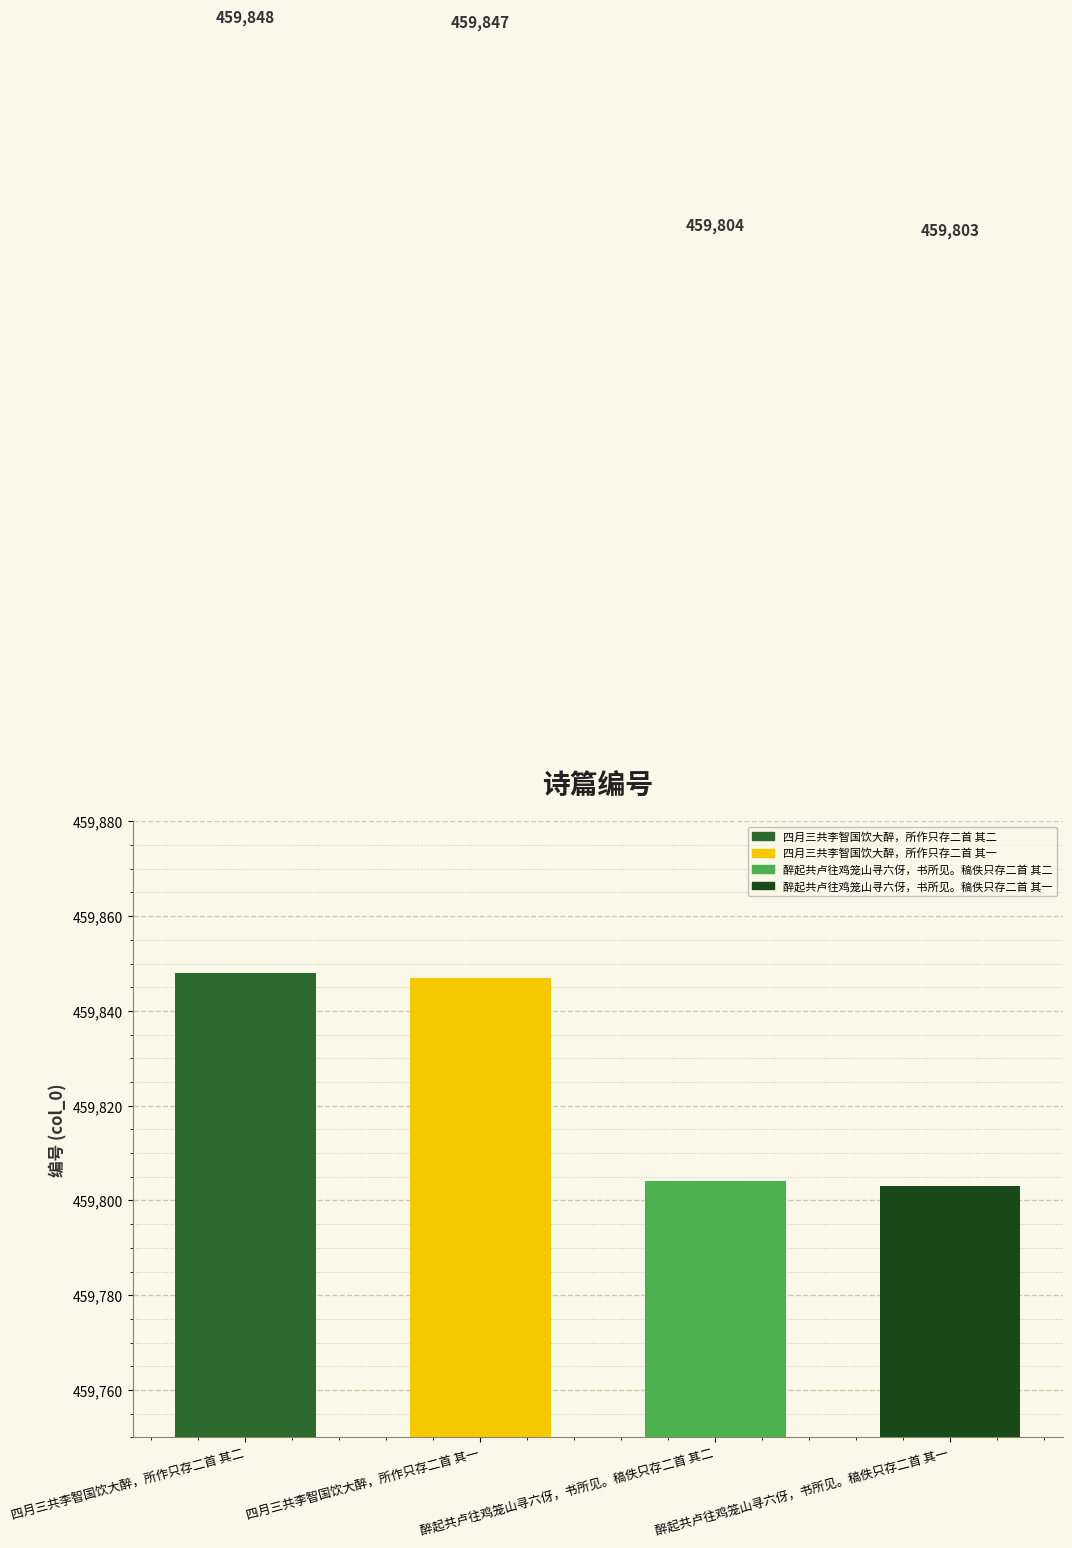

What position from the left is 四月三共李智国饮大醉，所作只存二首 其一?

2